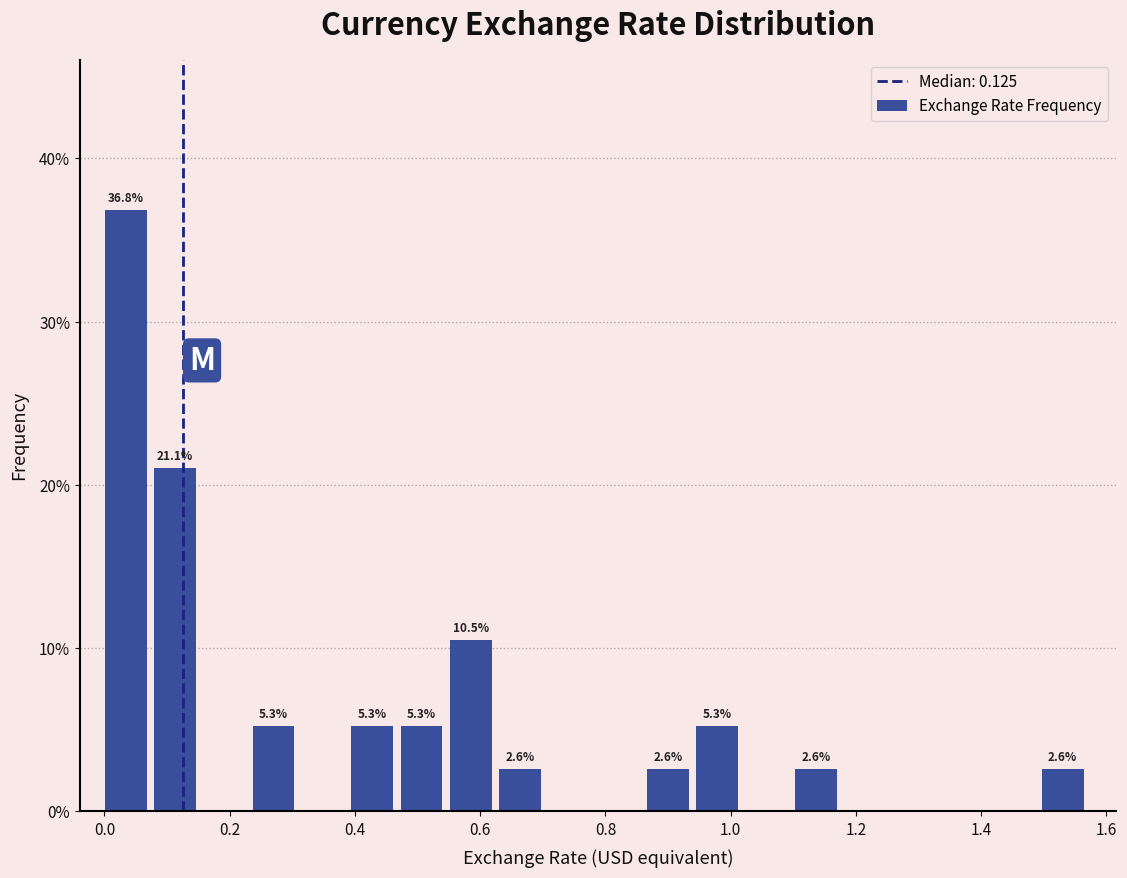

Read against the x-axis, roughly where is the centre of the tallest bar?

0.04